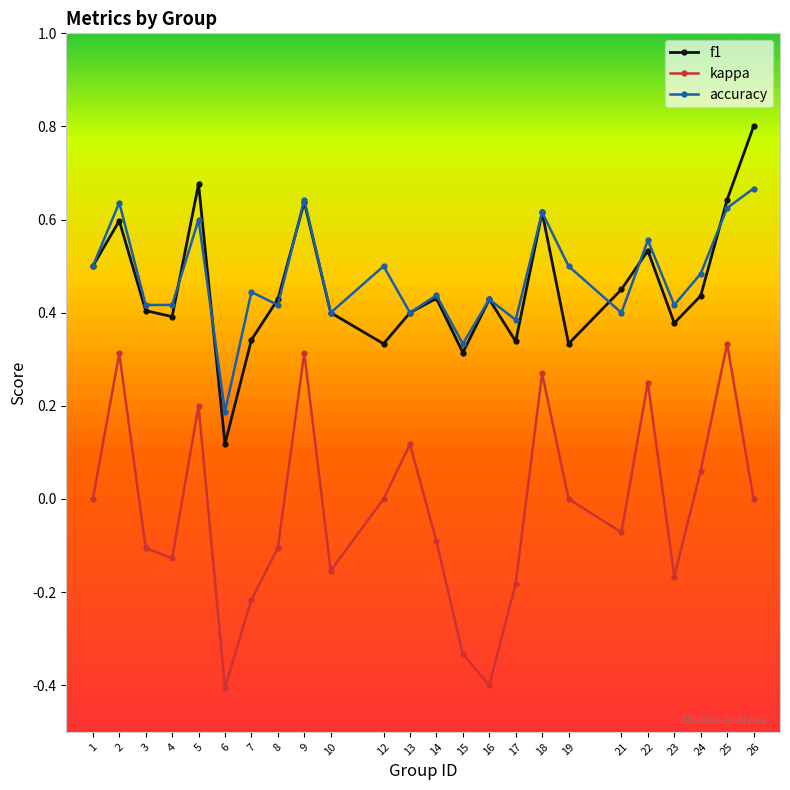

How many distinct data groups are displayed?

3